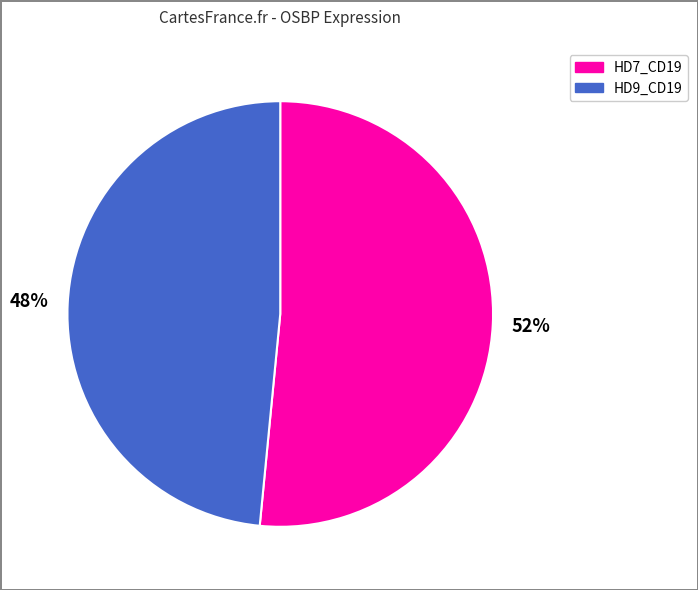

To the nearest percent, what is the average slice percentage?

50%